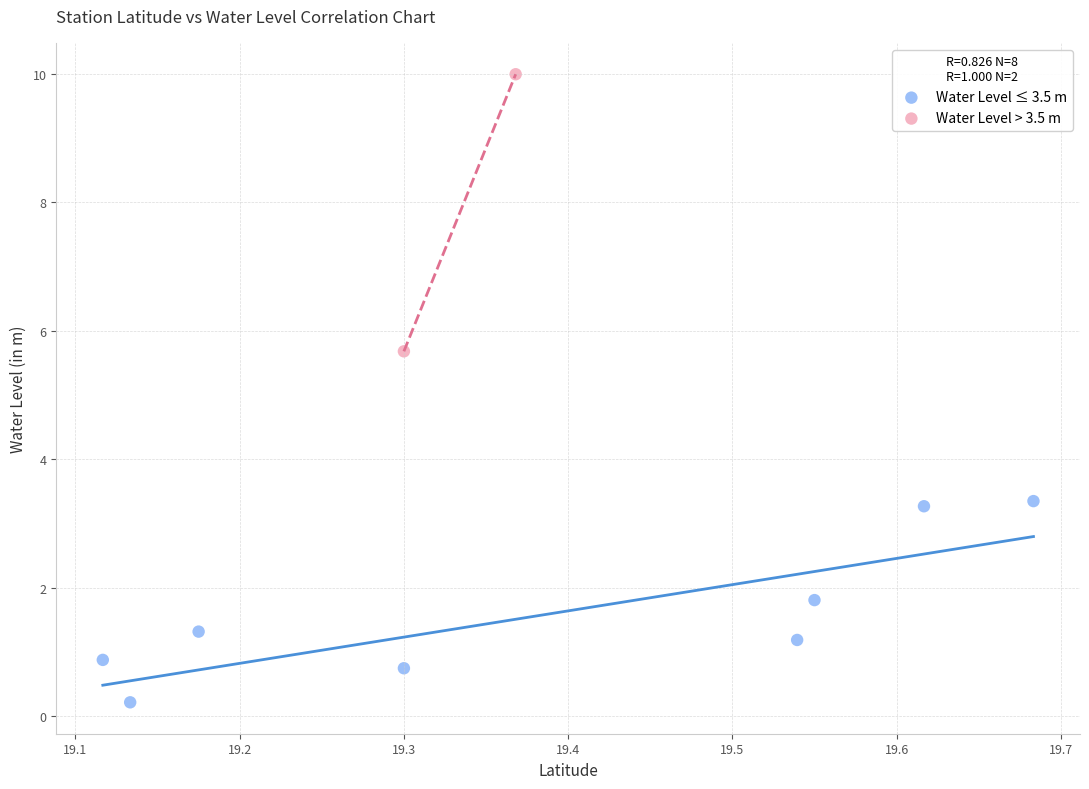

Which series contains the lowest Y value?

Water Level ≤ 3.5 m